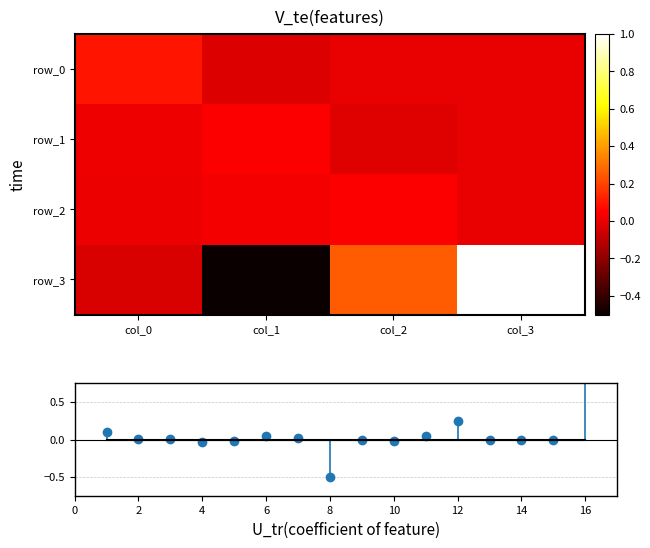

Which label corresponds to the smallest value in the chart?

col_1